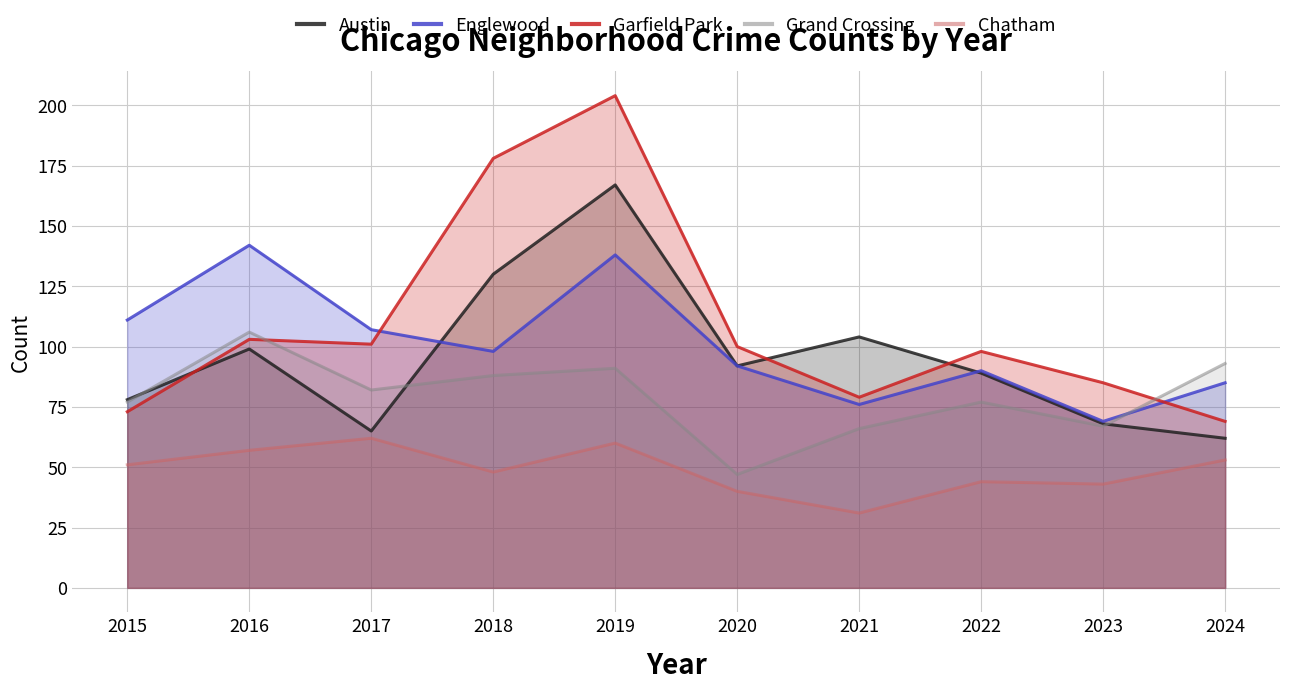

What is the approximate value of Chatham at 2016?

57